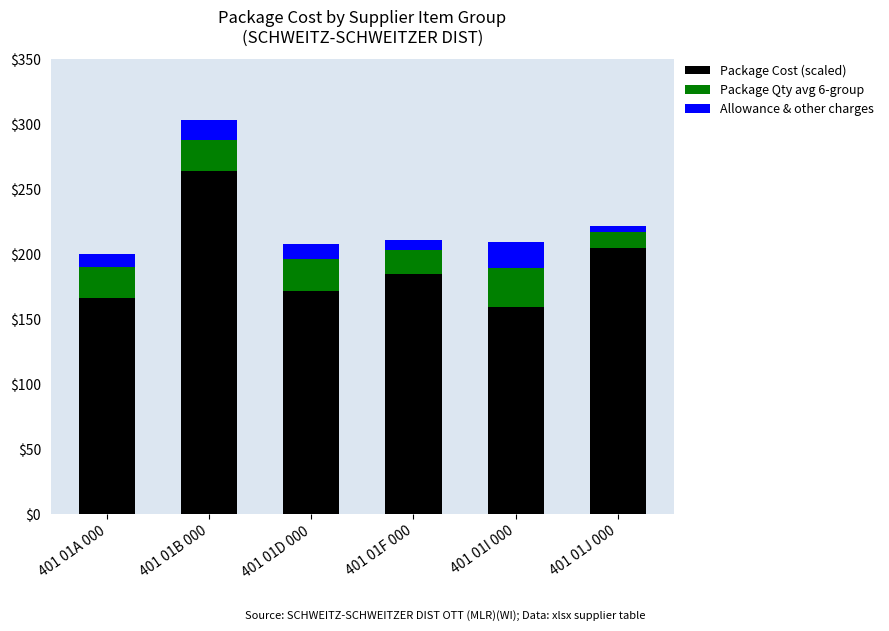

What is the average value of the Package Cost (scaled) series?

191.9